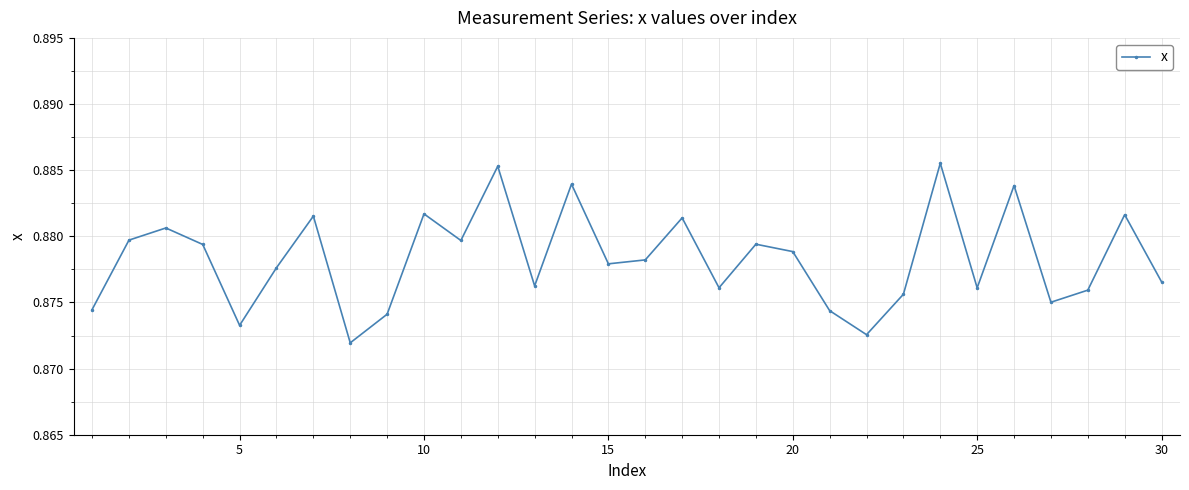

How many values are between 0 and 1?

30